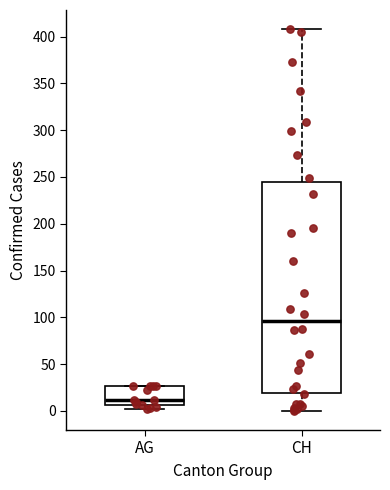

Reading left to right, transcribe this box plot: for each box, give where its median line is, the range the box spans, and where its two whiskers end, as read against the y-axis. The values are not printed on the chart, so give them approximately, as read against the axis.

AG: median 10, box 5 to 25, whiskers 0 to 25
CH: median 95, box 20 to 245, whiskers 0 to 410